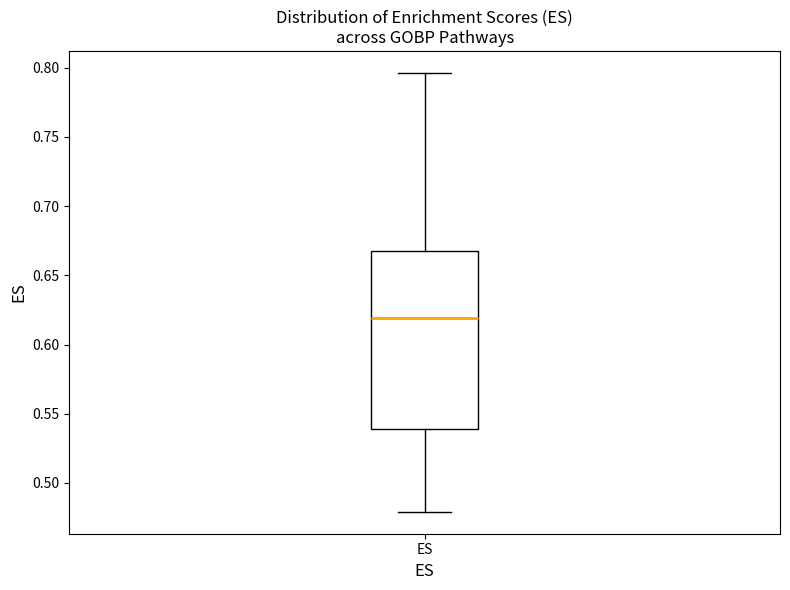

Transcribe this box plot: give where the median line is, the range the box spans, and where the two whiskers end, as read against the y-axis. The values are not printed on the chart, so give them approximately, as read against the axis.

median 0.620, box 0.540 to 0.665, whiskers 0.480 to 0.795